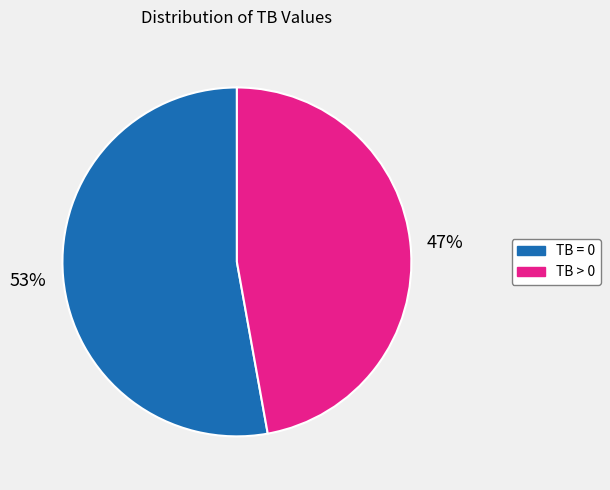

True or false: TB = 0 accounts for 53% of the total.

True